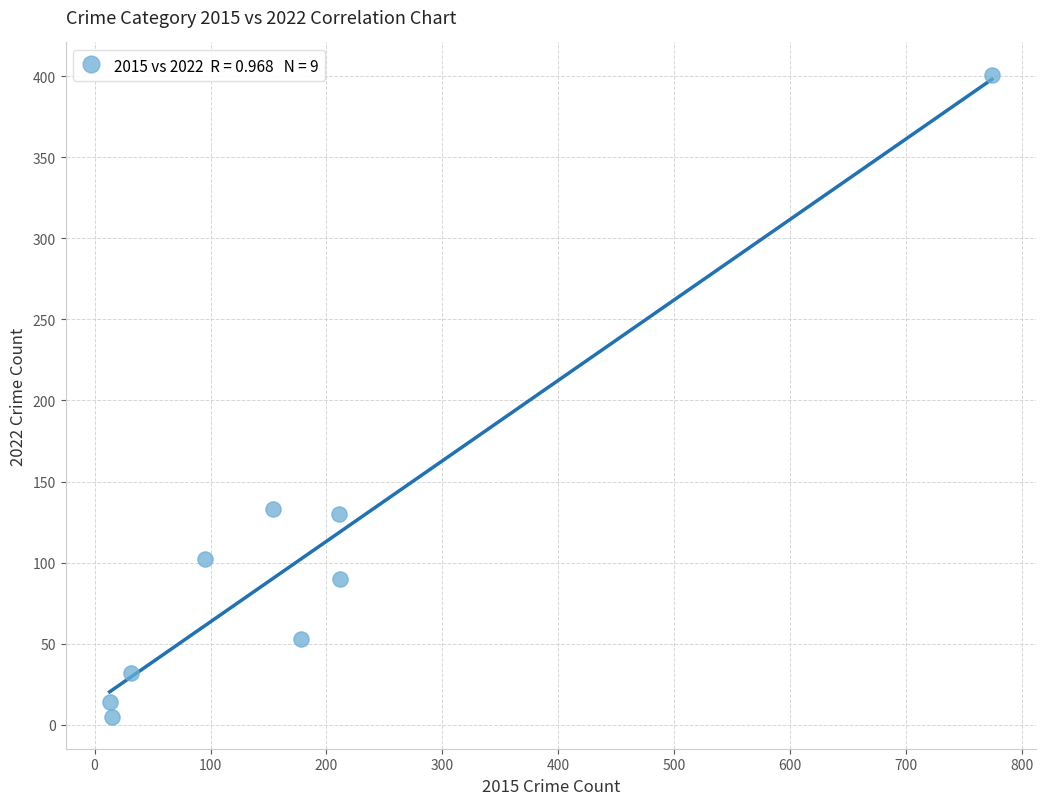

What is the average X value?

187